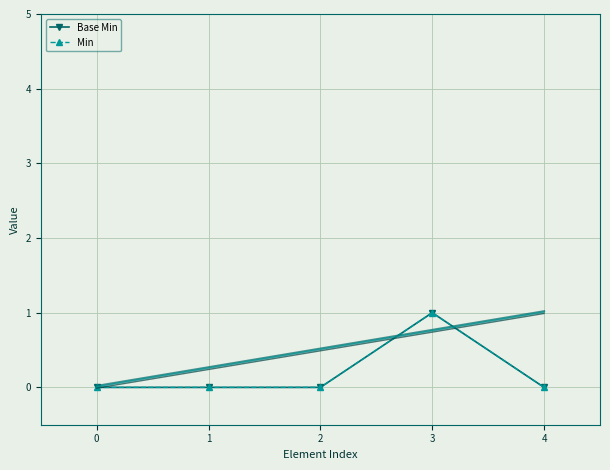

Is the value of Base Min at 0 greater than the value of Min at 4?

No